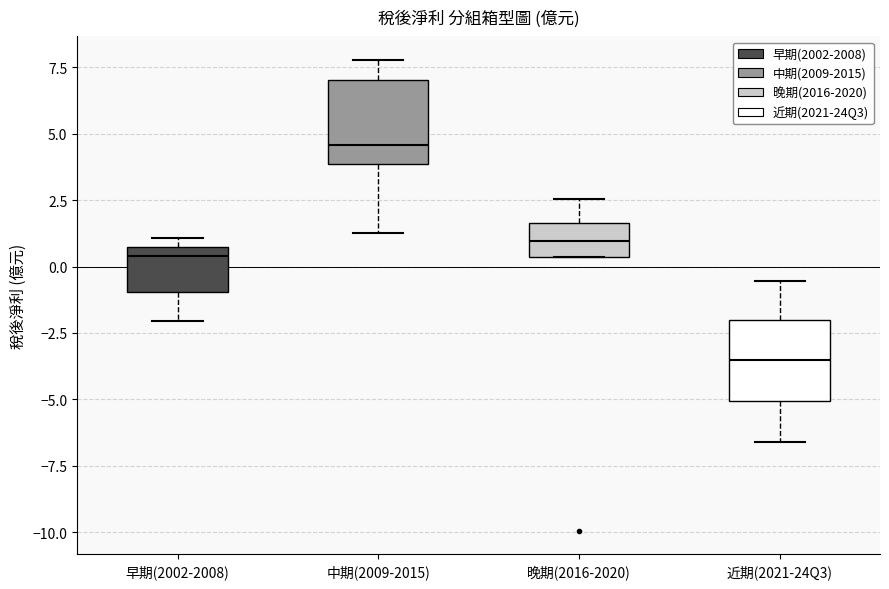

Which box has the highest median line?

中期(2009-2015)